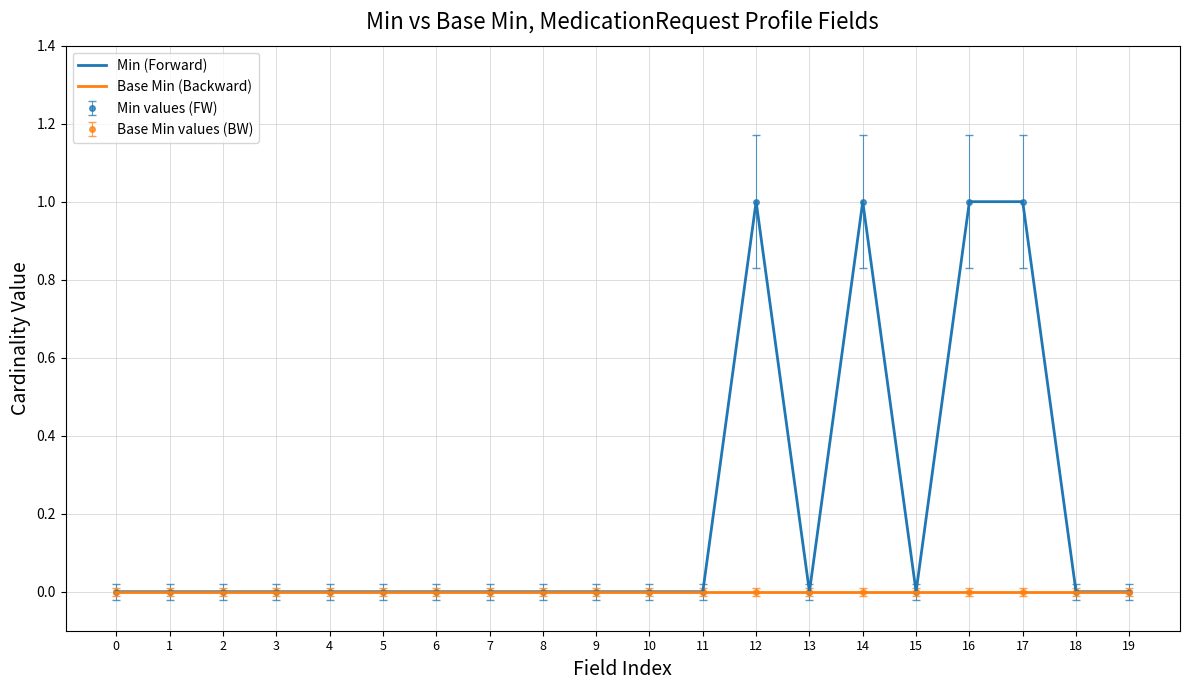

Which series has the widest spread of values?

Min (Forward)